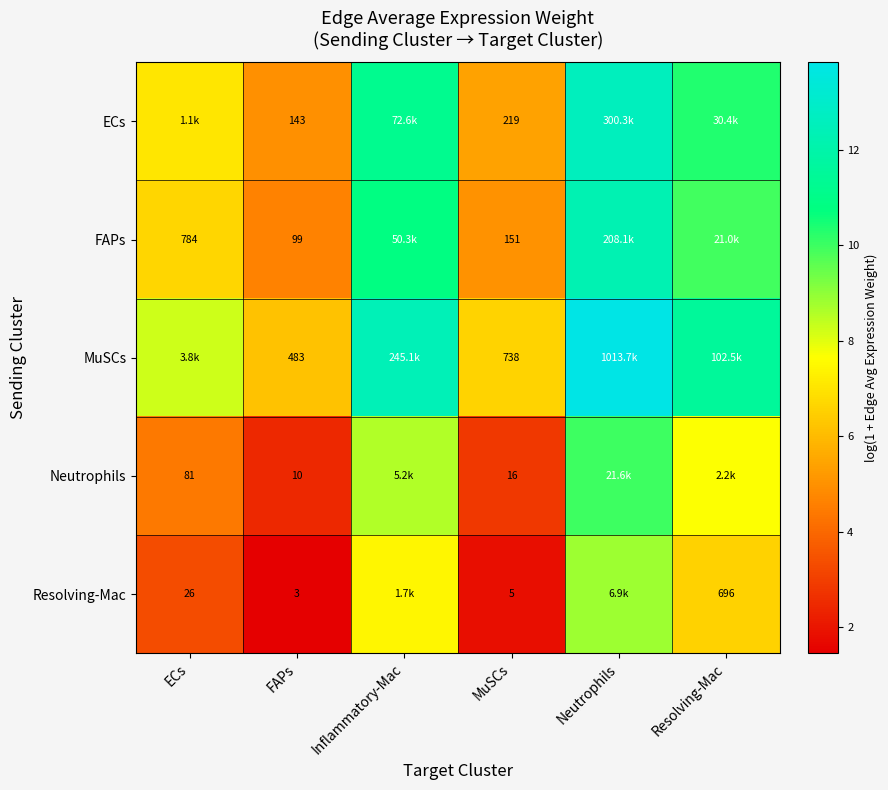

Is it true that Resolving-Mac equals 6.5 at Resolving-Mac?

True